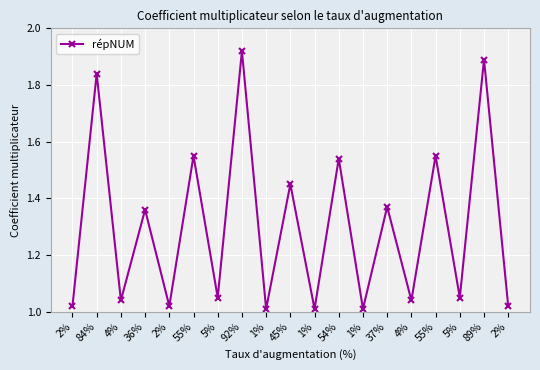

How many points are higher than both their immediate neighbors (excluding endpoints)?

9